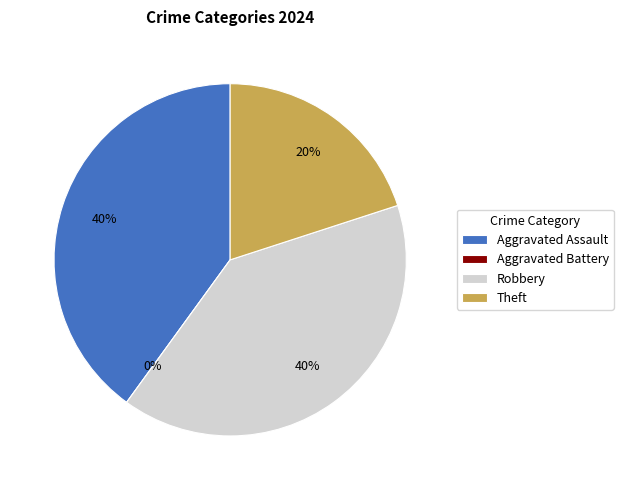

To the nearest percent, what is the difference between the Aggravated Battery and Robbery slice percentages?

40%